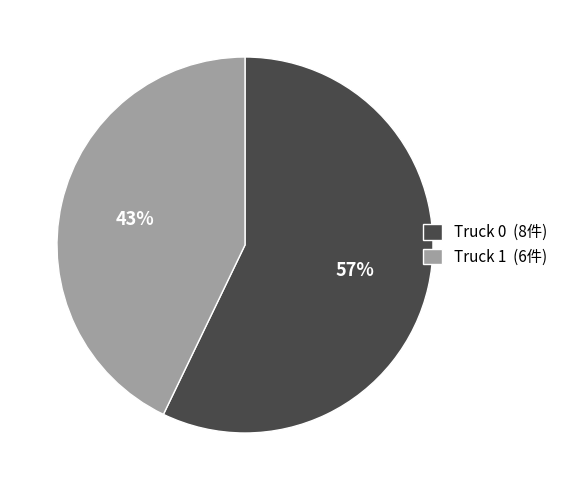

To the nearest percent, what is the combined percentage of Truck 1 and Truck 0?

100%